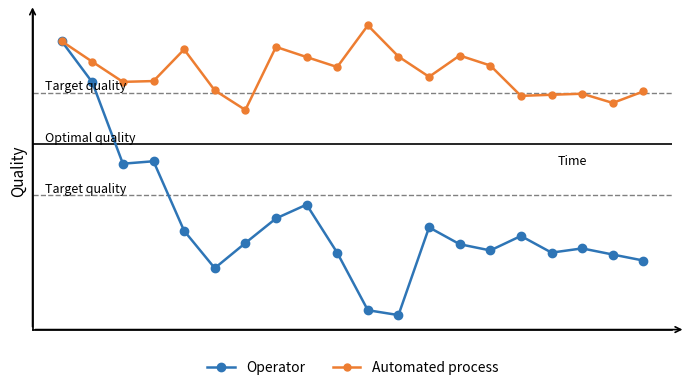

What are all the series names shown in the legend?

Operator, Automated process